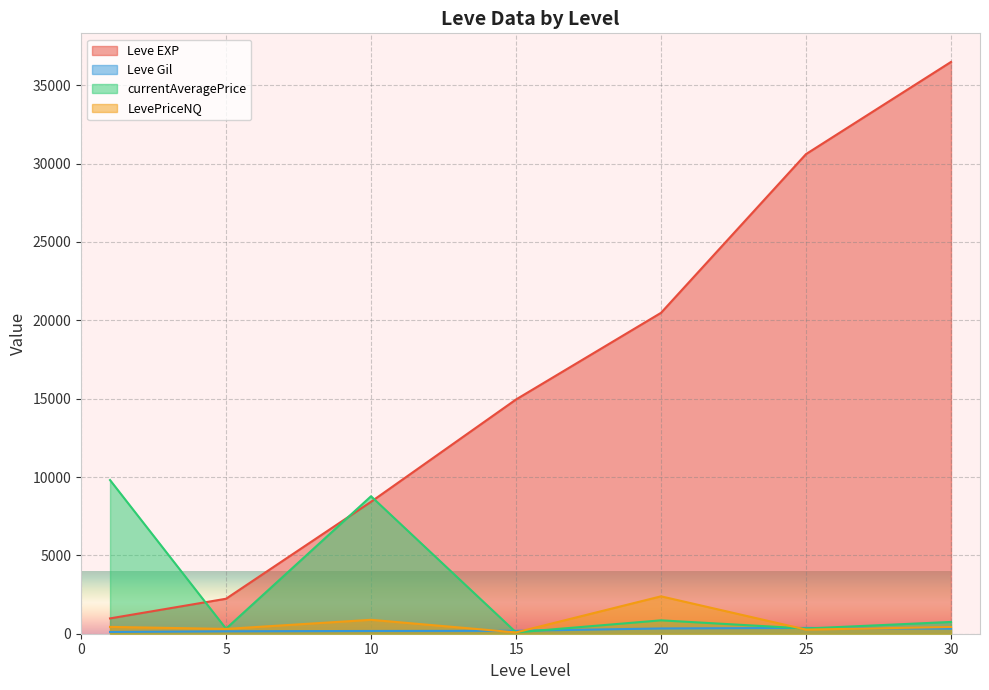

Which category has the highest value in the Leve Gil series?

25